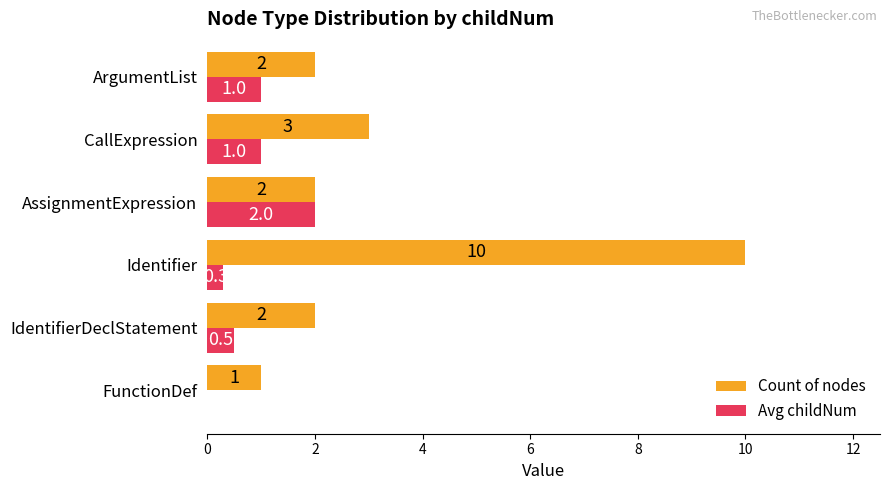

What is the sum of the Avg childNum values at AssignmentExpression and FunctionDef?

2.0